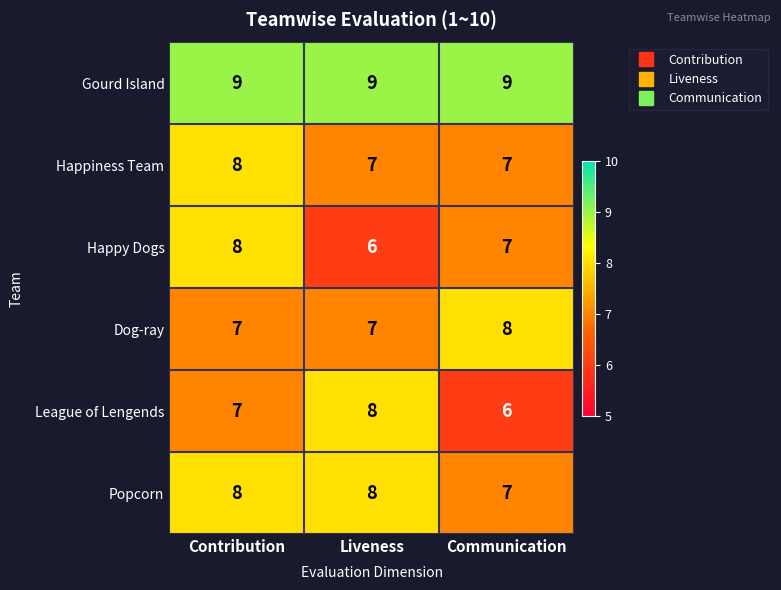

What is the minimum value shown in the chart?

6